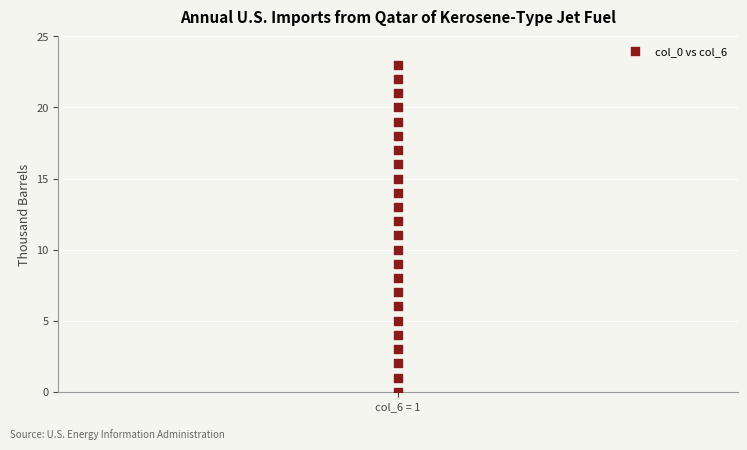

What is the range of Y values (max minus min)?

23